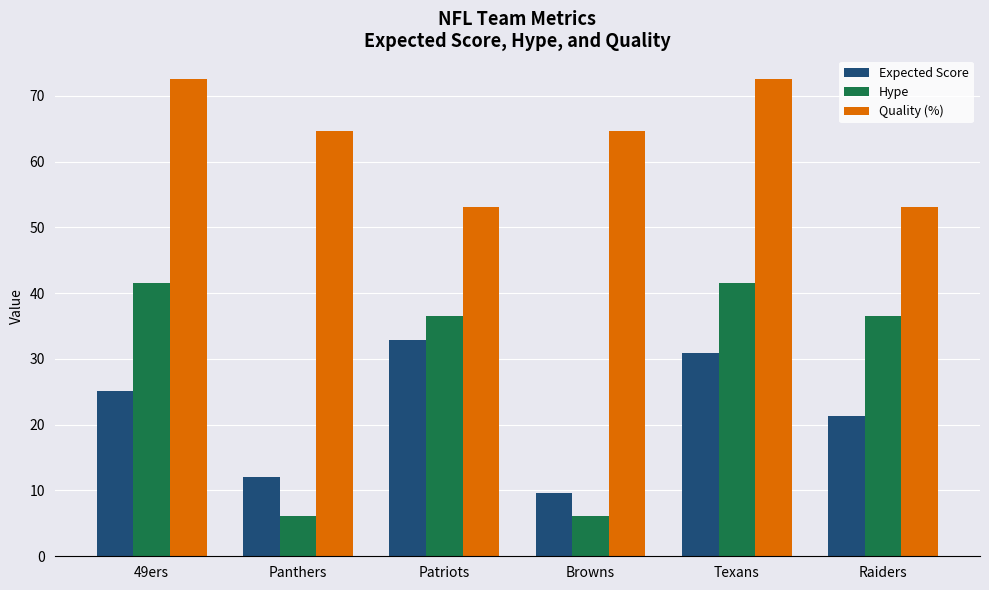

True or false: Hype has a value of 22.7 at 49ers.

False